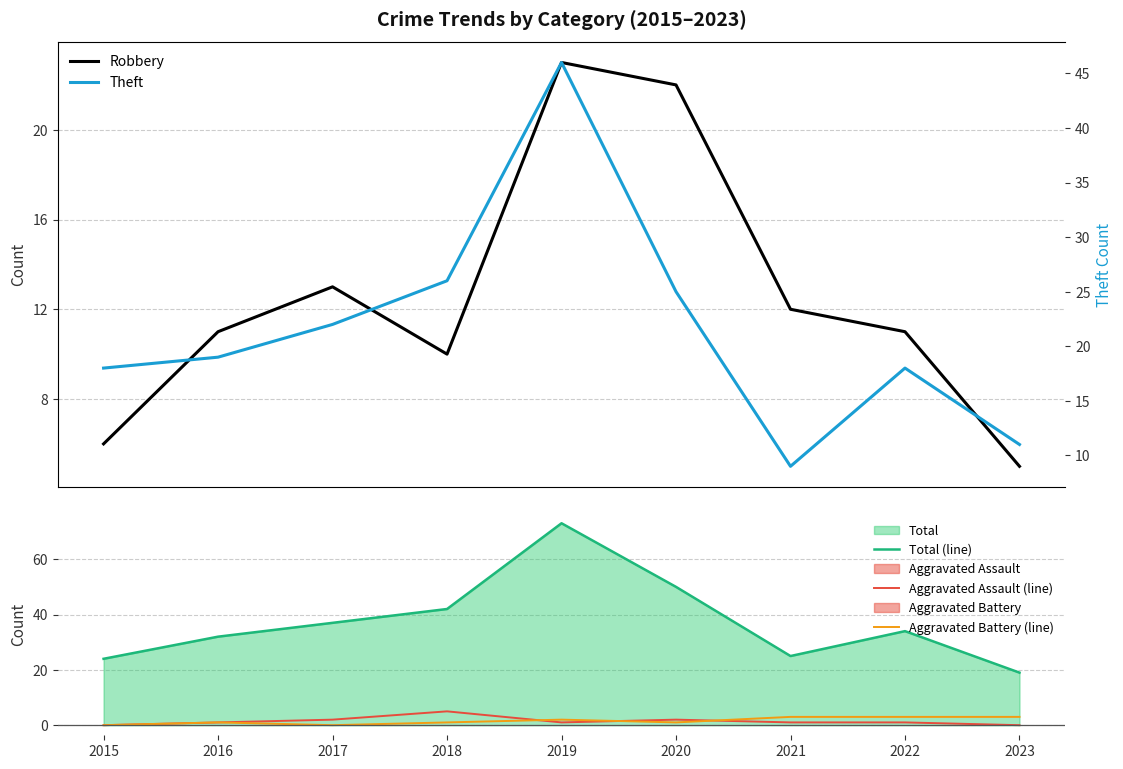

Reading left to right, transcribe all the data shown in this chart.

Robbery: 2015=6	2016=11	2017=13	2018=10	2019=23	2020=22	2021=12	2022=11	2023=5
Total (line): 2015=24	2016=32	2017=37	2018=42	2019=73	2020=50	2021=25	2022=34	2023=19
Aggravated Assault (line): 2015=0	2016=1	2017=2	2018=5	2019=1	2020=2	2021=1	2022=1	2023=0
Aggravated Battery (line): 2015=0	2016=1	2017=0	2018=1	2019=2	2020=1	2021=3	2022=3	2023=3
Theft: 2015=18	2016=19	2017=22	2018=26	2019=46	2020=25	2021=9	2022=18	2023=11